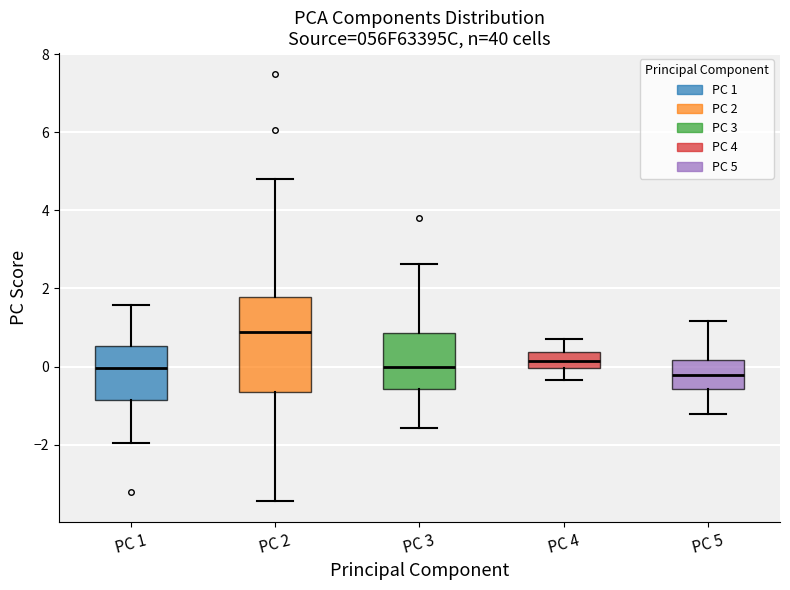

Reading left to right, transcribe this box plot: for each box, give where its median line is, the range the box spans, and where its two whiskers end, as read against the y-axis. The values are not printed on the chart, so give them approximately, as read against the axis.

PC 1: median 0.0, box -0.8 to 0.6, whiskers -2.0 to 1.6
PC 2: median 0.8, box -0.6 to 1.8, whiskers -3.4 to 4.8
PC 3: median 0.0, box -0.6 to 0.8, whiskers -1.6 to 2.6
PC 4: median 0.2, box 0.0 to 0.4, whiskers -0.4 to 0.6
PC 5: median -0.2, box -0.6 to 0.2, whiskers -1.2 to 1.2